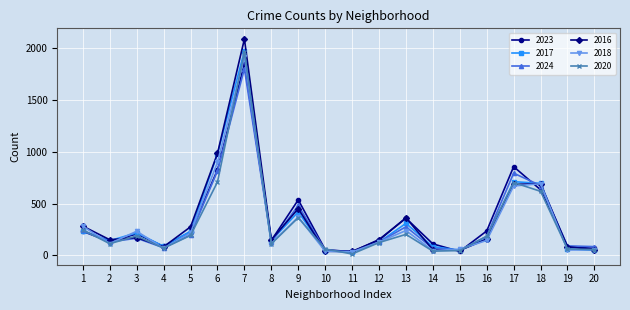

The value of 2024 at 3 is 57. True or false?

False